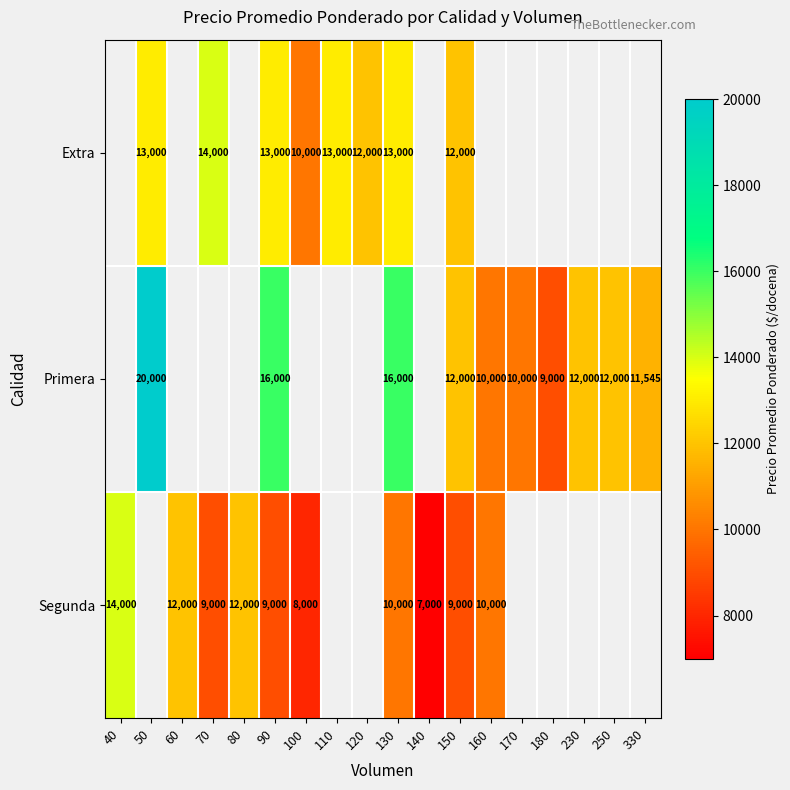

Rank the series at 130 from lowest to highest value.

Segunda, Extra, Primera